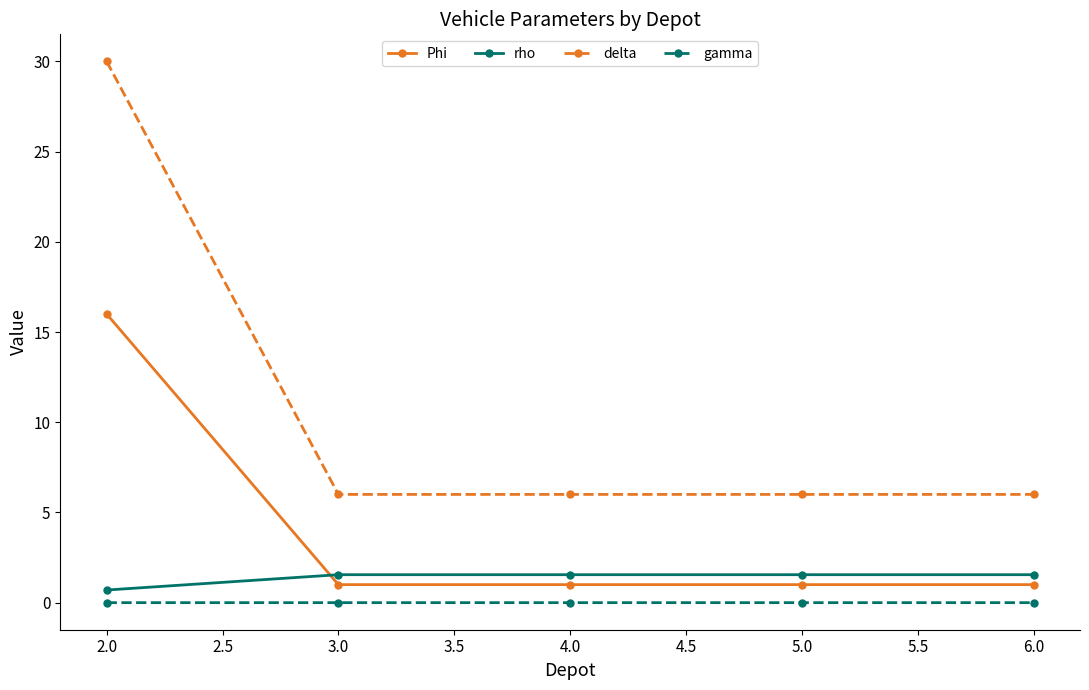

What is the lowest value of the Phi series?

1.0